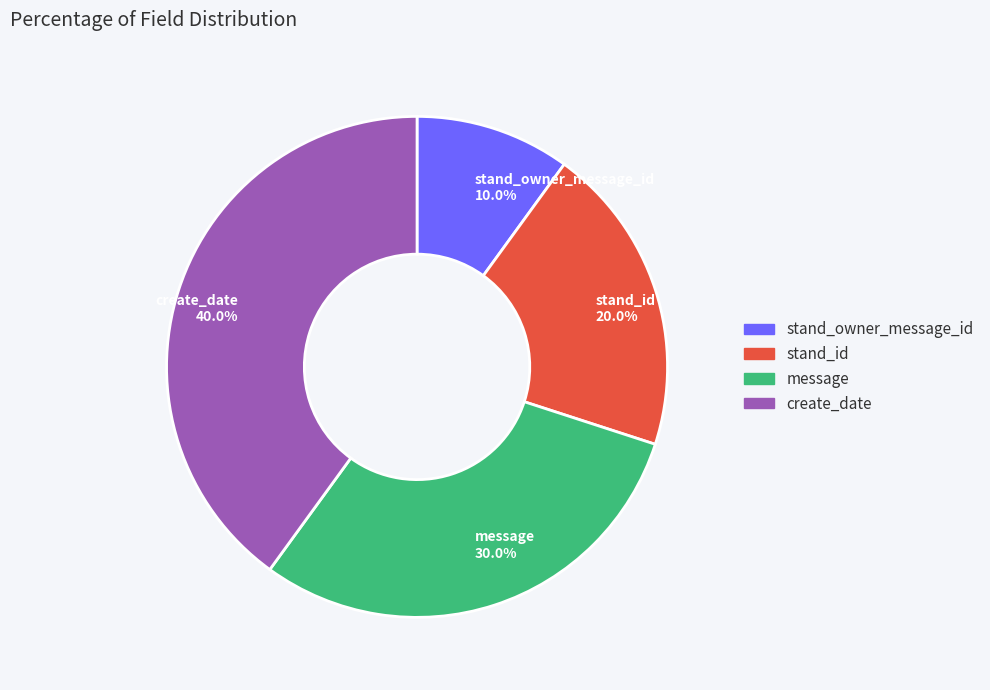

What is the ratio of the value at stand_id 20.0% to the value at message 30.0%?

0.7